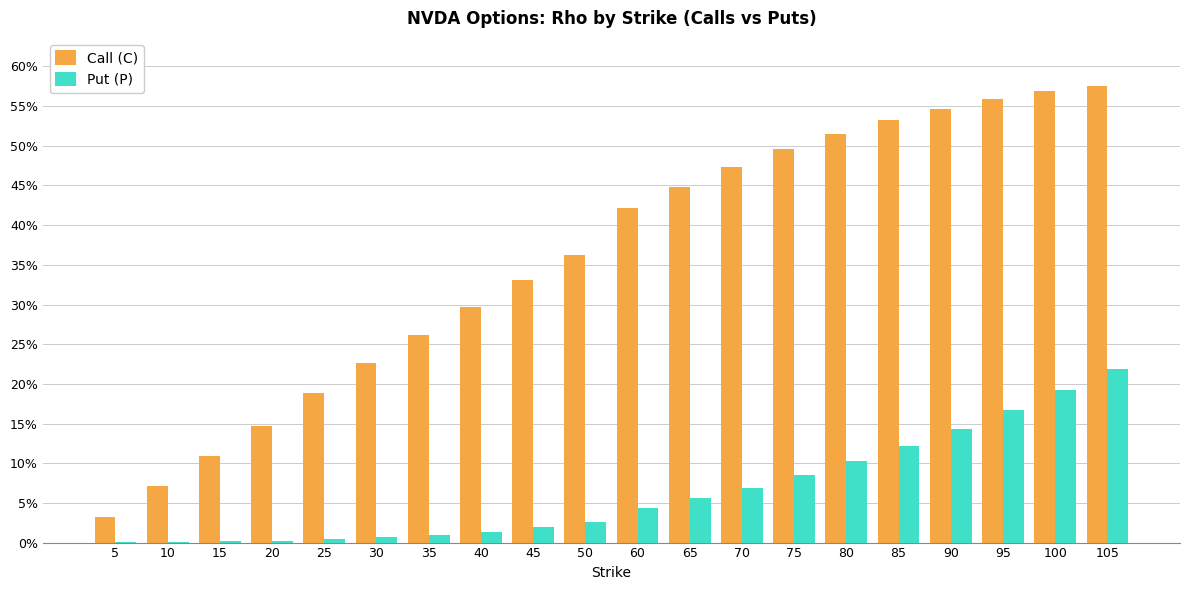

What is the sum of the Put (P) values at 35 and 60?

0.1